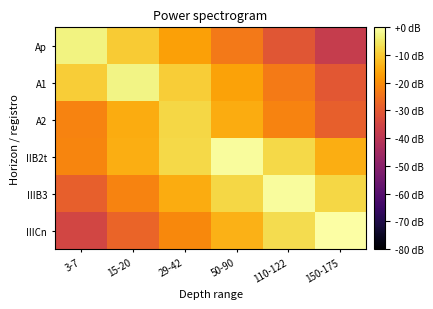

Reading right to left, transcribe all the data shown in this chart.

Ap: 150-175=-37.6	110-122=-30.6	50-90=-23.7	29-42=-16.7	15-20=-9.8	3-7=-2.8
A1: 150-175=-30.3	110-122=-23.4	50-90=-16.4	29-42=-9.5	15-20=-2.5	3-7=-9.5
A2: 150-175=-28.7	110-122=-21.8	50-90=-14.8	29-42=-7.9	15-20=-14.8	3-7=-21.8
IIB2t: 150-175=-14.6	110-122=-7.7	50-90=-0.7	29-42=-7.7	15-20=-14.6	3-7=-21.6
IIIB3: 150-175=-7.9	110-122=-0.9	50-90=-7.9	29-42=-14.8	15-20=-21.8	3-7=-28.7
IIICn: 150-175=0.0	110-122=-6.9	50-90=-13.9	29-42=-20.8	15-20=-27.8	3-7=-34.7